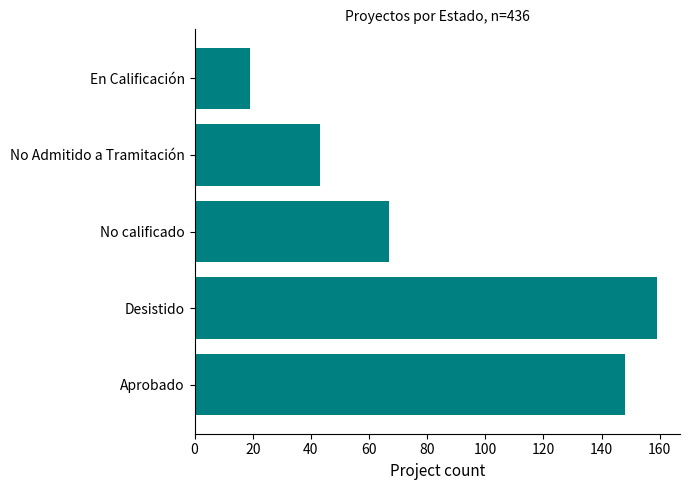

True or false: the data shows 88 at No calificado.

False